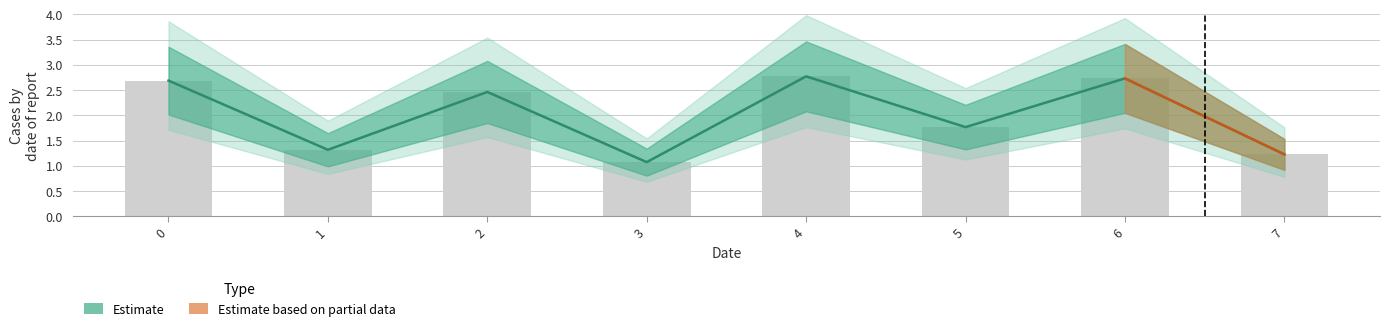

What is the value of the 8th bar from the left?

1.2